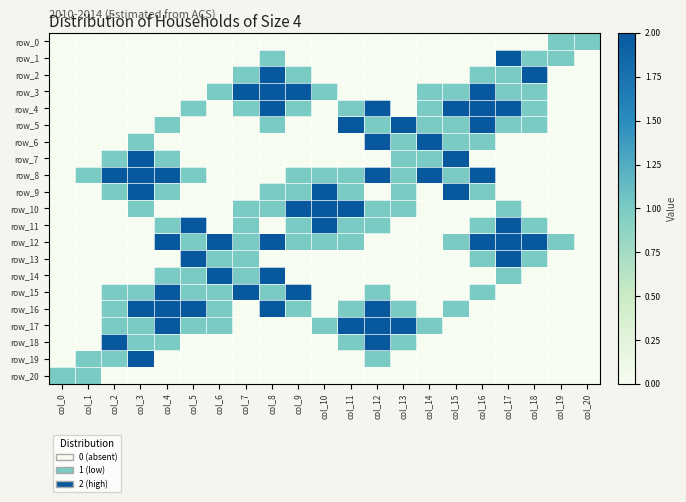

At how many categories does at least one series exceed 1?

17